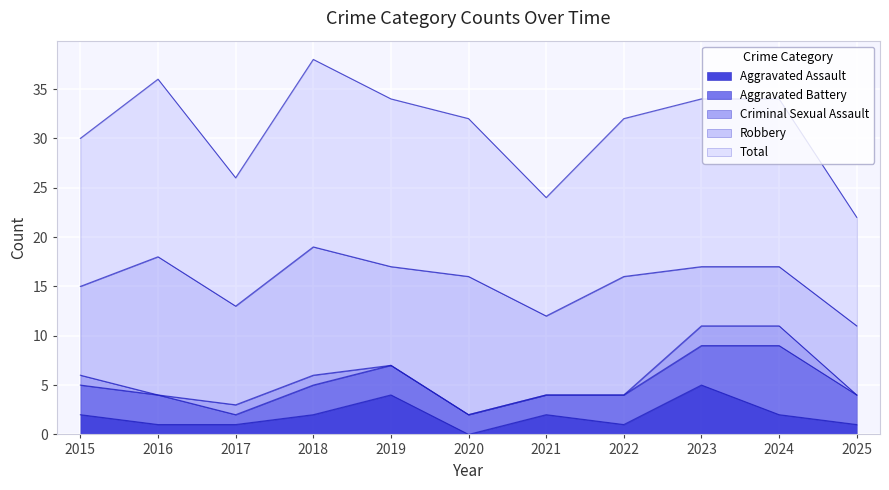

Which has a higher value, 2025 or 2017?

2025